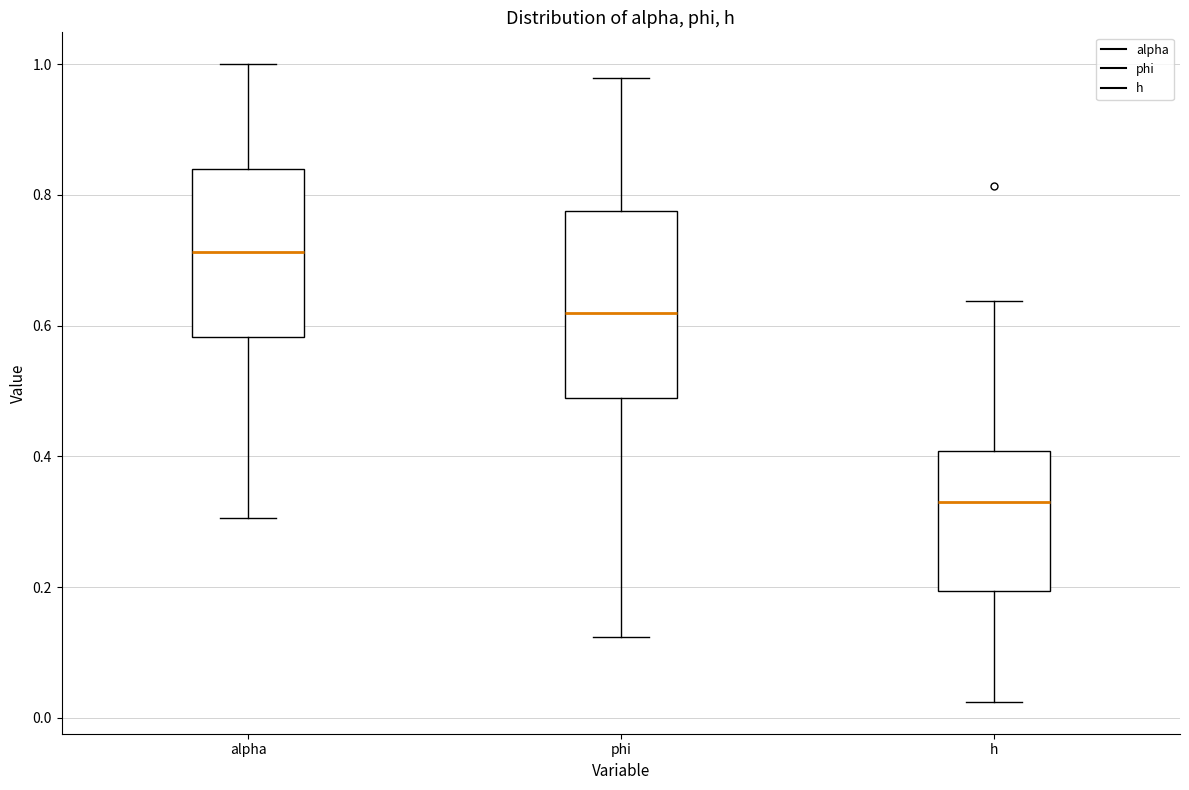

Reading left to right, read every box against the y-axis: the position of its median line, the range the box covers, and the ends of its whiskers. The values are not printed on the chart, so give them approximately, as read against the axis.

alpha: median 0.72, box 0.58 to 0.84, whiskers 0.30 to 1.00
phi: median 0.62, box 0.48 to 0.78, whiskers 0.12 to 0.98
h: median 0.32, box 0.20 to 0.40, whiskers 0.02 to 0.64